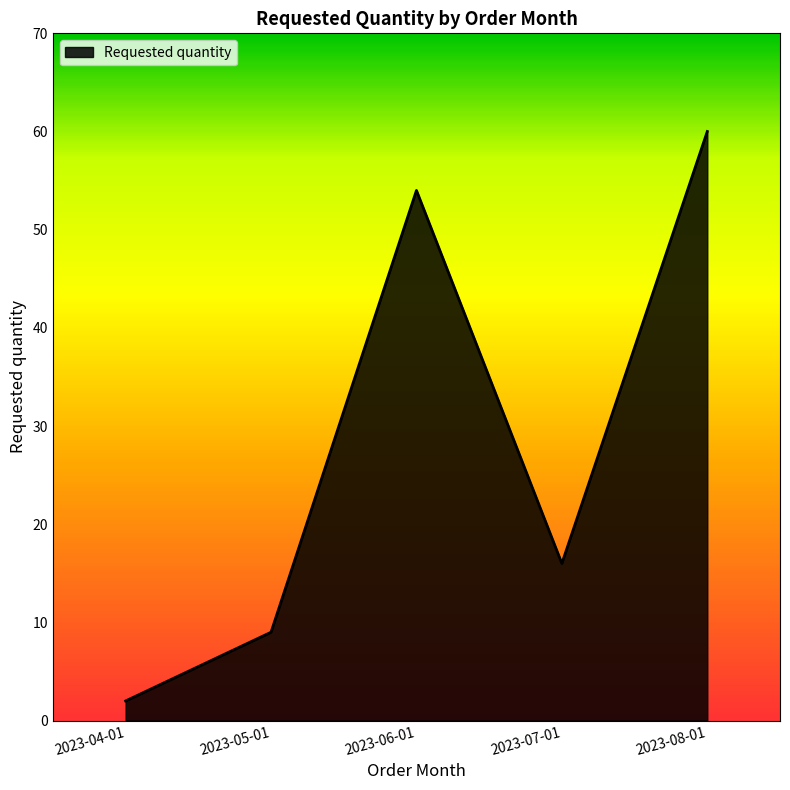

Is it true that the value at 2023-05-01 is 9?

True